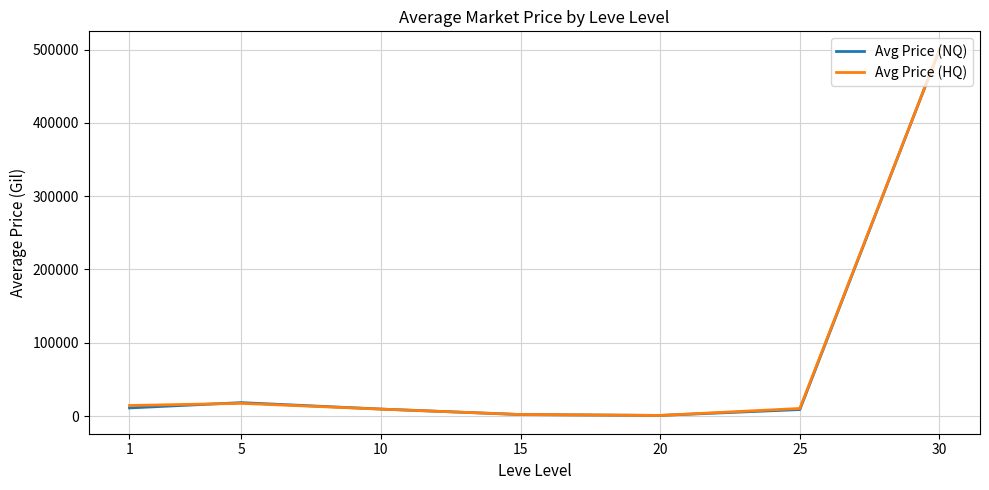

What is the highest value of the Avg Price (NQ) series?

500000.0